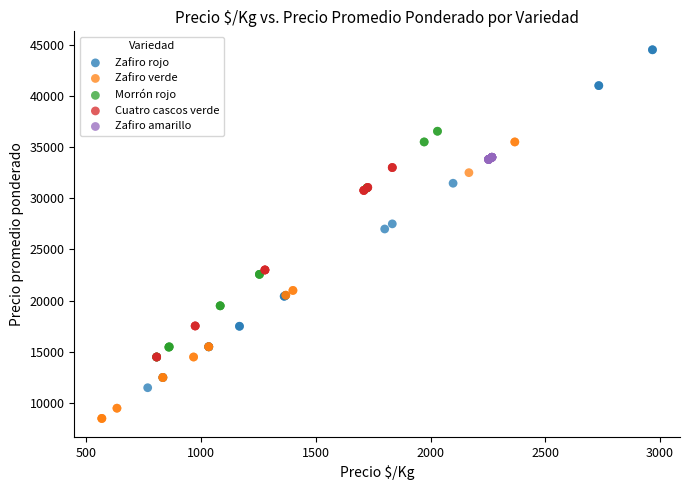

Which series reaches the minimum Y coordinate?

Zafiro verde